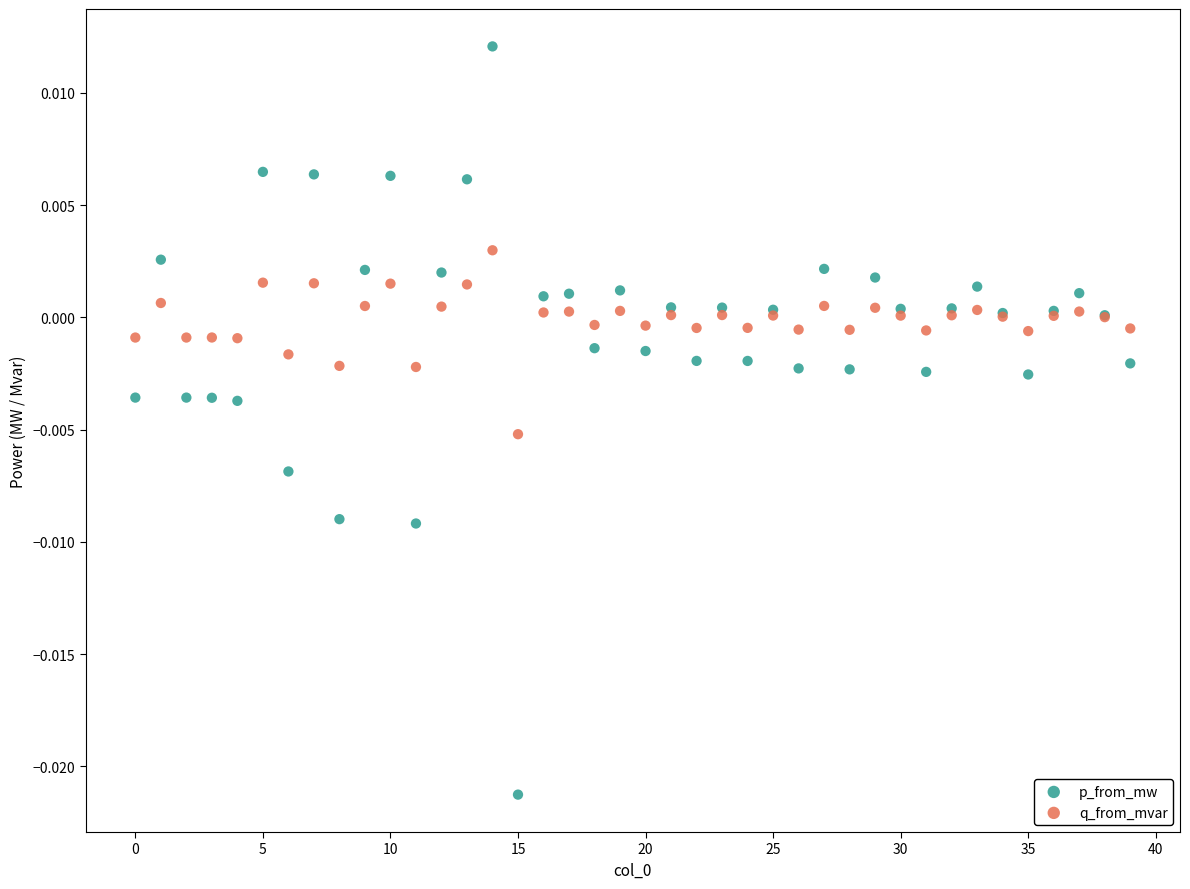

Which series contains the highest Y value?

p_from_mw